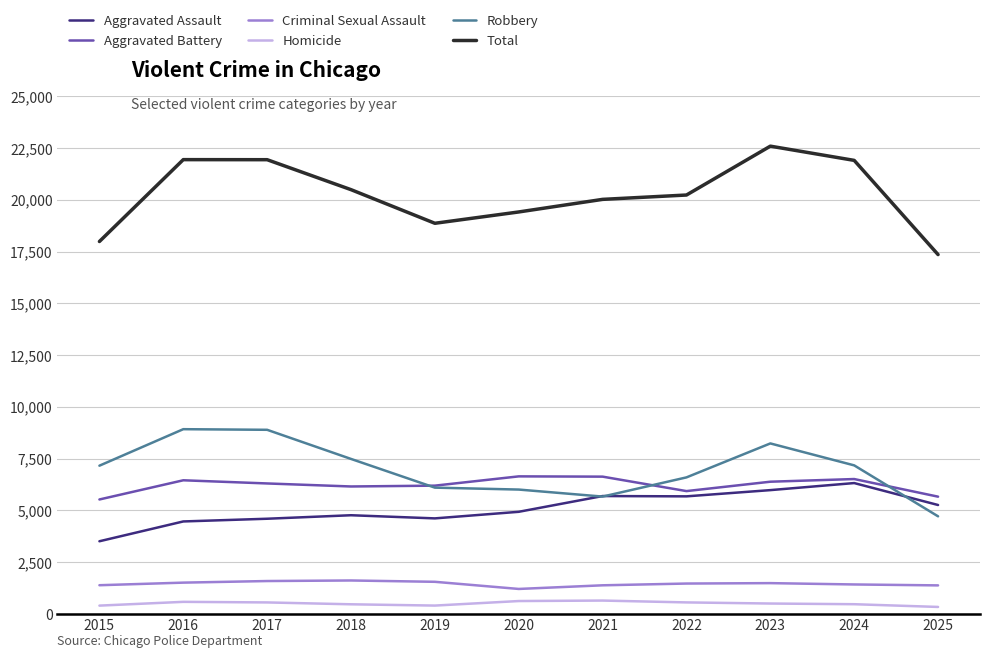

True or false: Homicide has more than 1 interior local peaks.

True